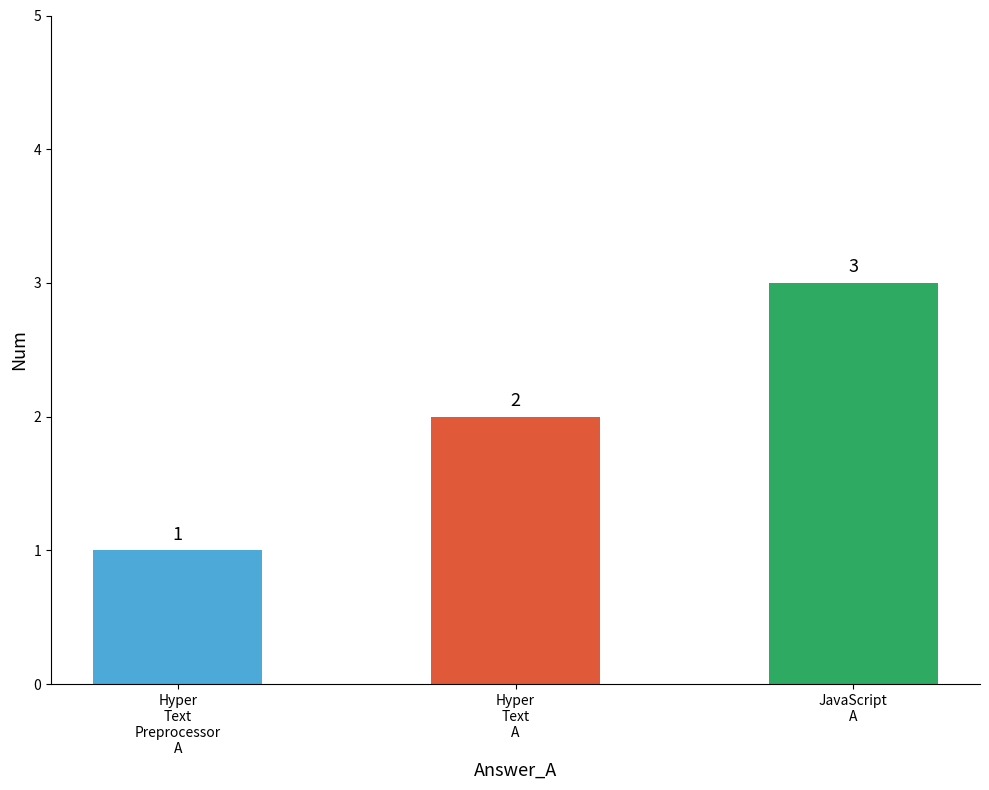

What is the approximate value at Hyper
Text
Preprocessor
A?

1